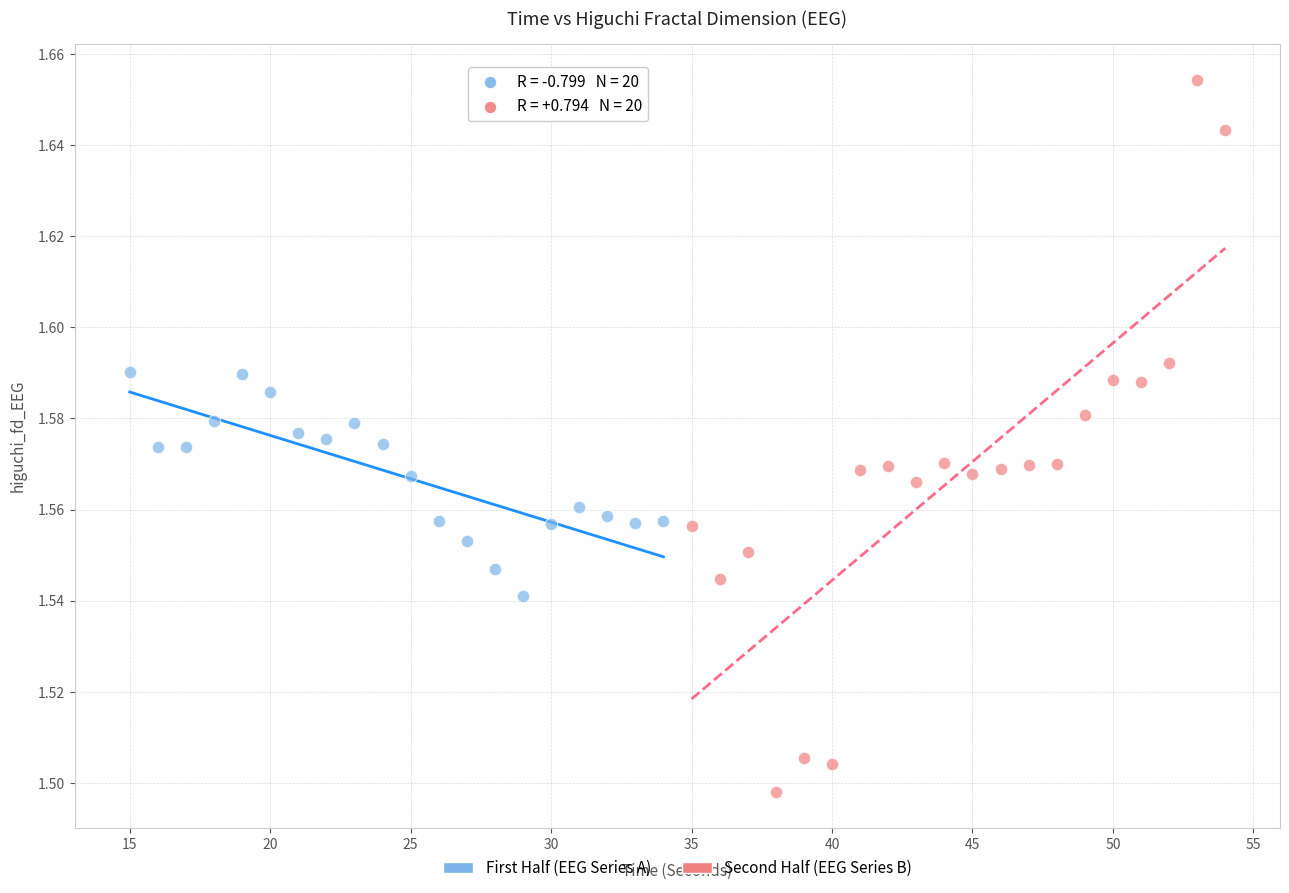

Which series has the widest spread of Y values?

Second Half (EEG Series B)